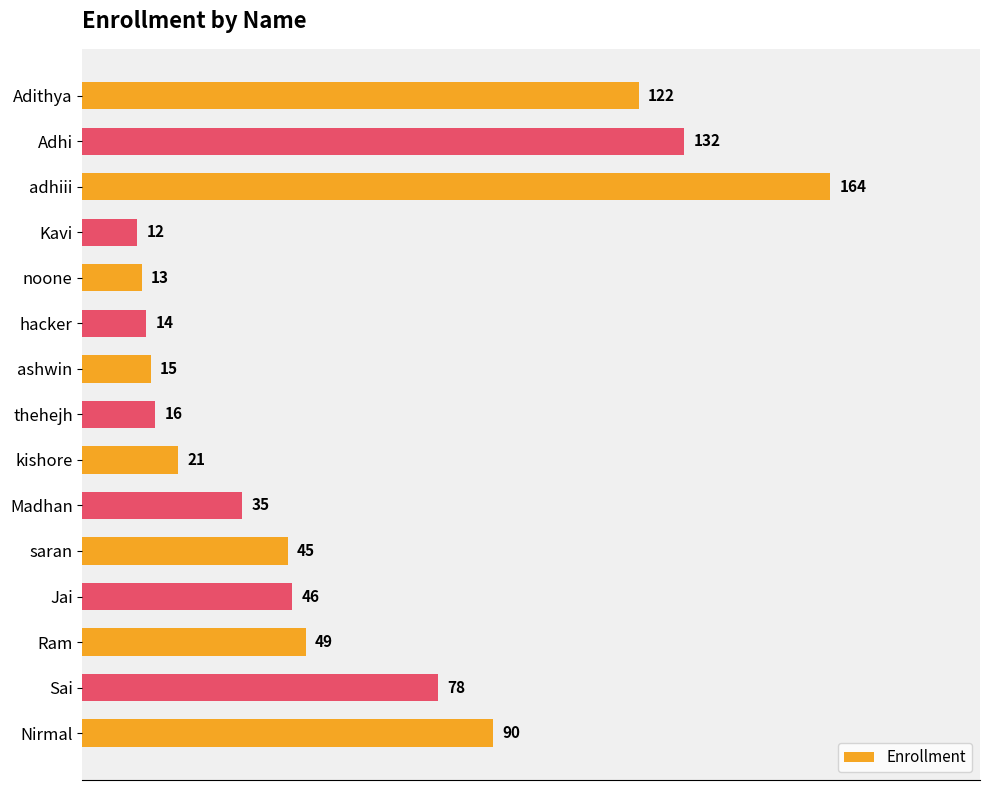

How many categories are shown in the chart?

15